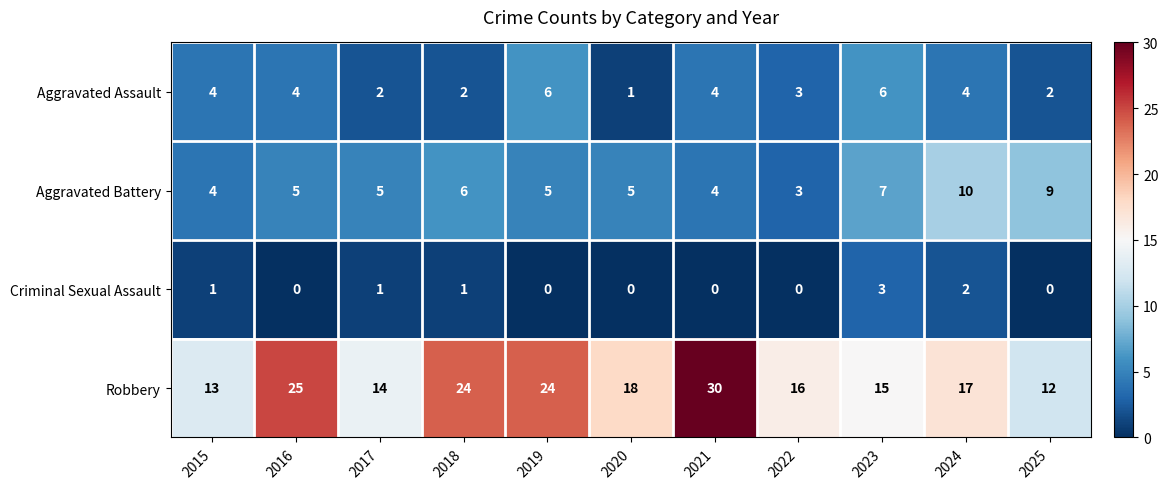

Which series has the largest total across all categories?

Robbery